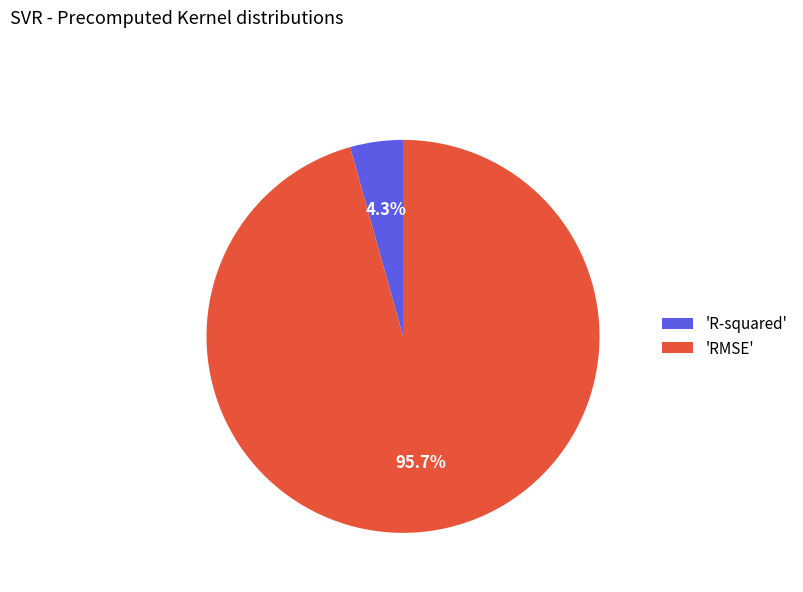

Which category has the smallest portion of the pie?

'R-squared'